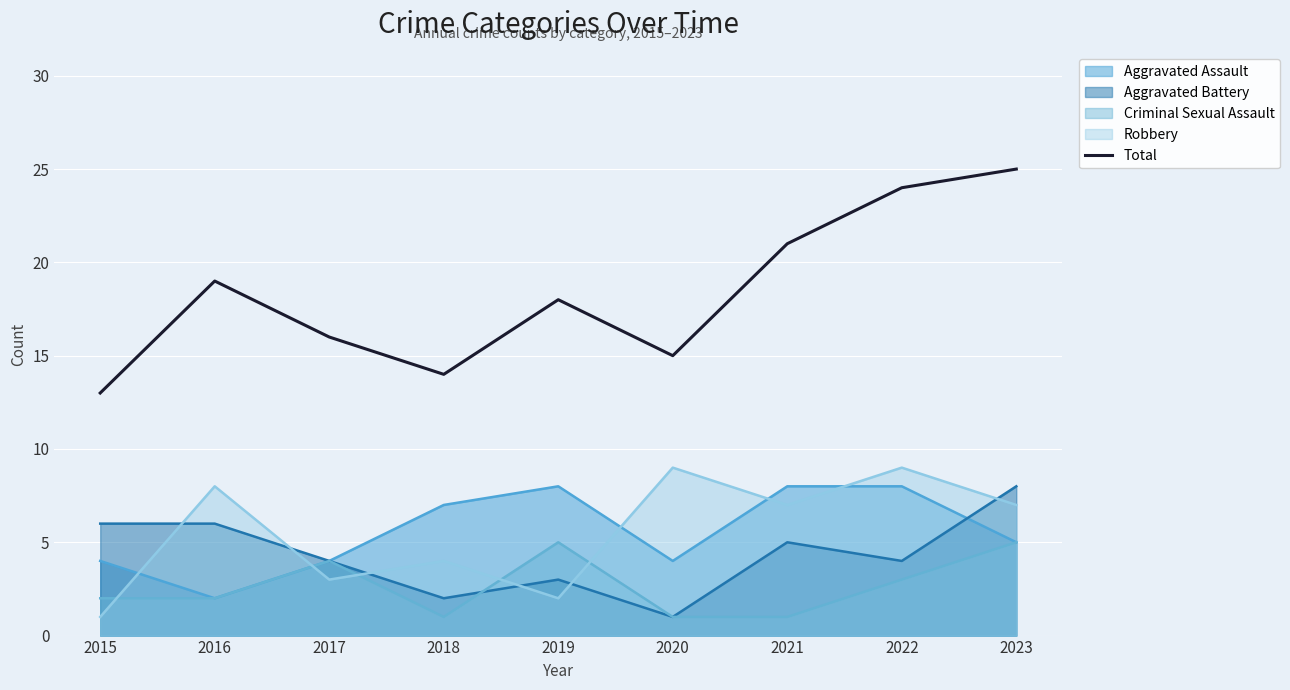

At which label does the data first exceed 18?

2016